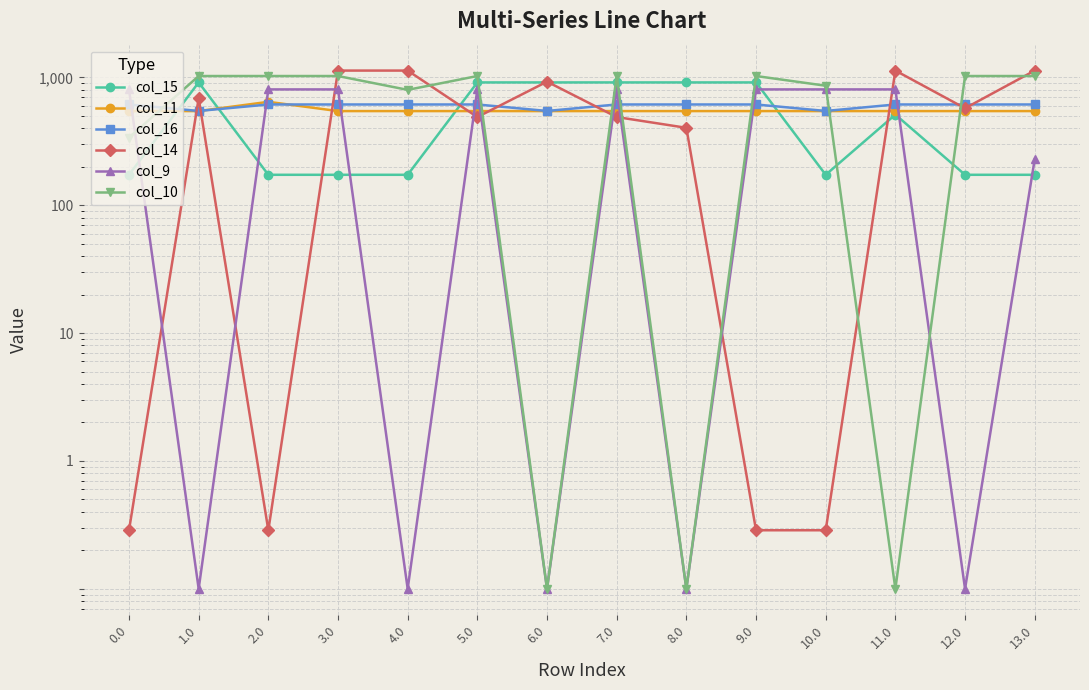

What is the label of the 7th point from the left?

6.0